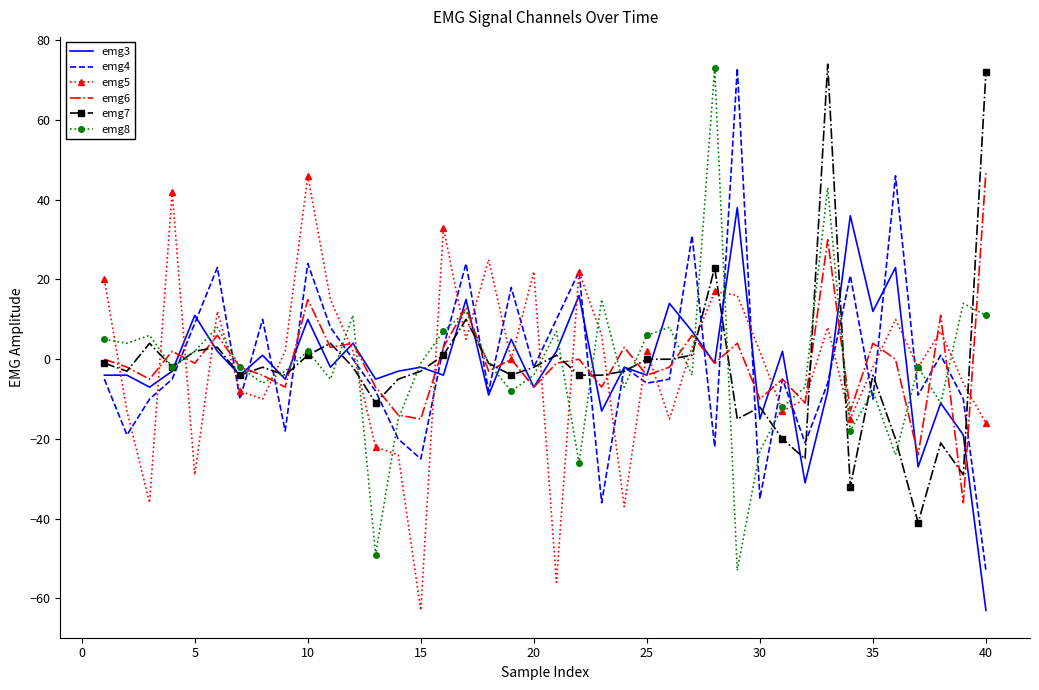

What is the greatest value displayed?

74